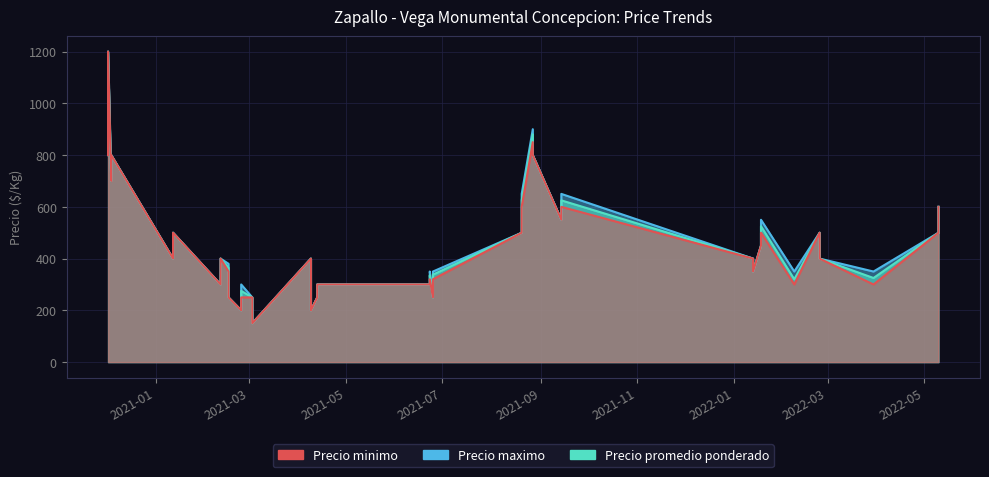

True or false: Precio maximo and Precio minimo intersect in this chart.

False